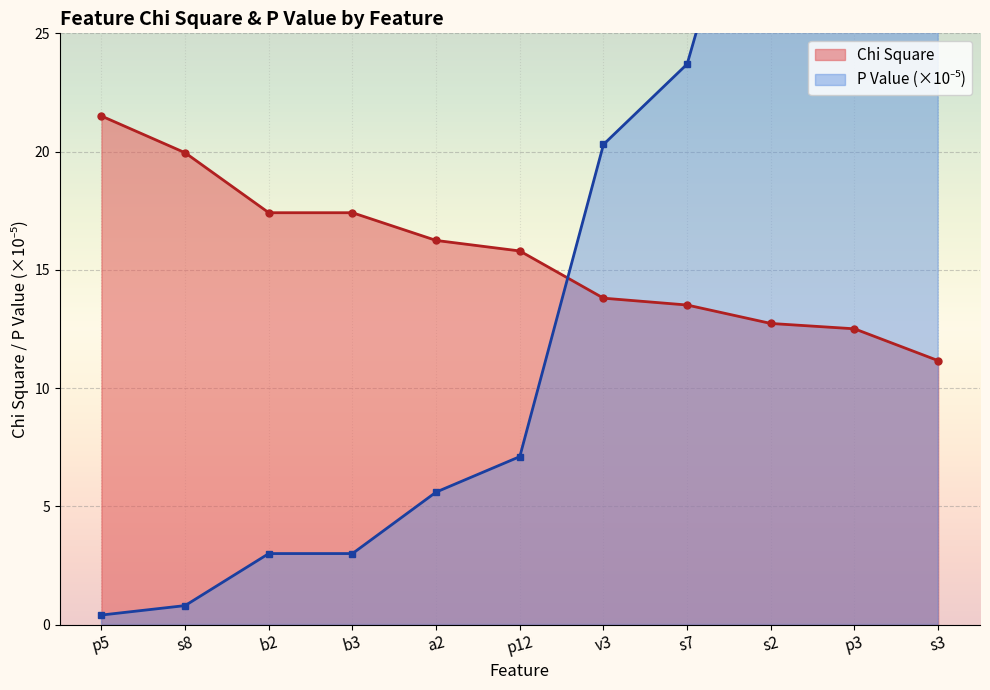

Reading left to right, extract all data points from this chart.

Chi Square: p5=21.5	s8=19.9	b2=17.4	b3=17.4	a2=16.2	p12=15.8	v3=13.8	s7=13.5	s2=12.7	p3=12.5	s3=11.2
P Value (scaled): p5=0.4	s8=0.8	b2=3.0	b3=3.0	a2=5.6	p12=7.1	v3=20.3	s7=23.7	s2=36.0	p3=40.6	s3=83.6